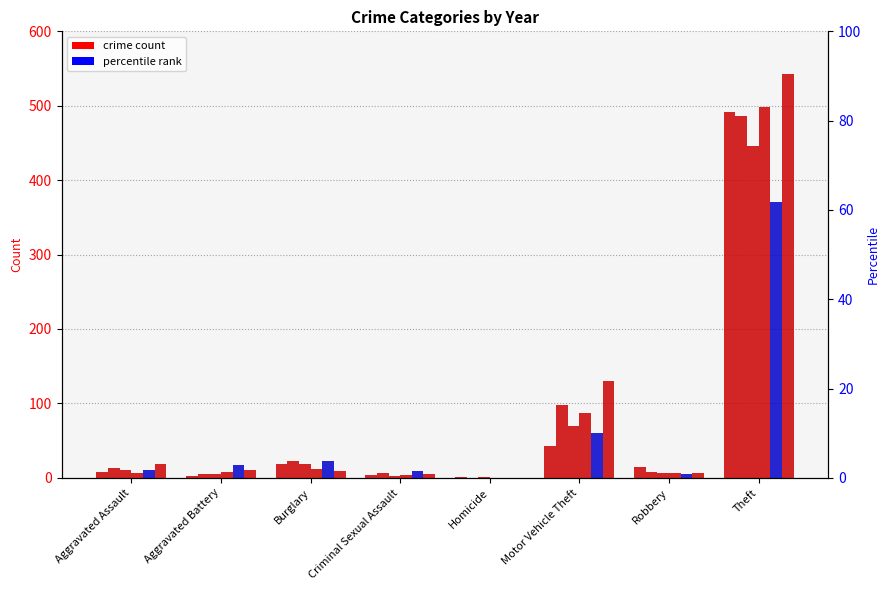

Where is 2017 nearest to the value 223?

Motor Vehicle Theft